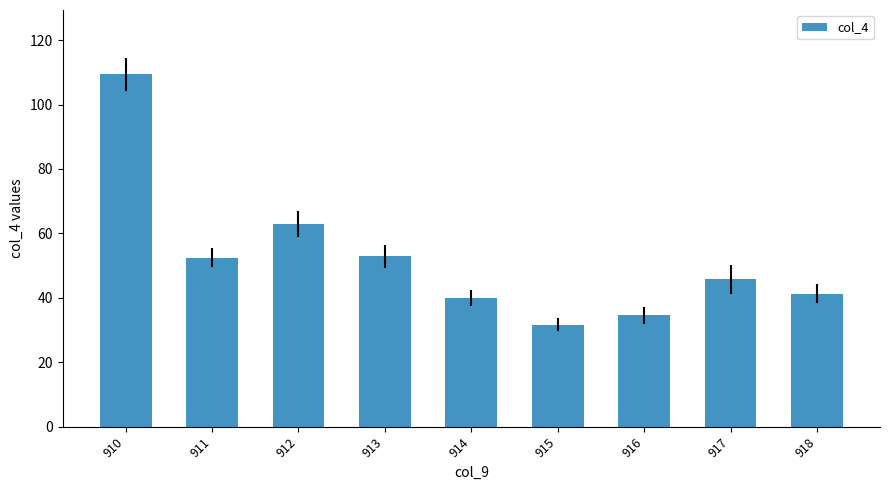

What is the sum of all values?

470.9